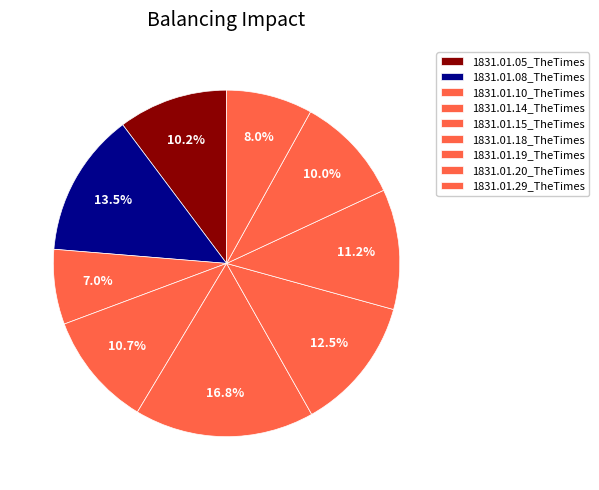

To the nearest percent, what is the difference between the largest and smallest slice percentages?

10%